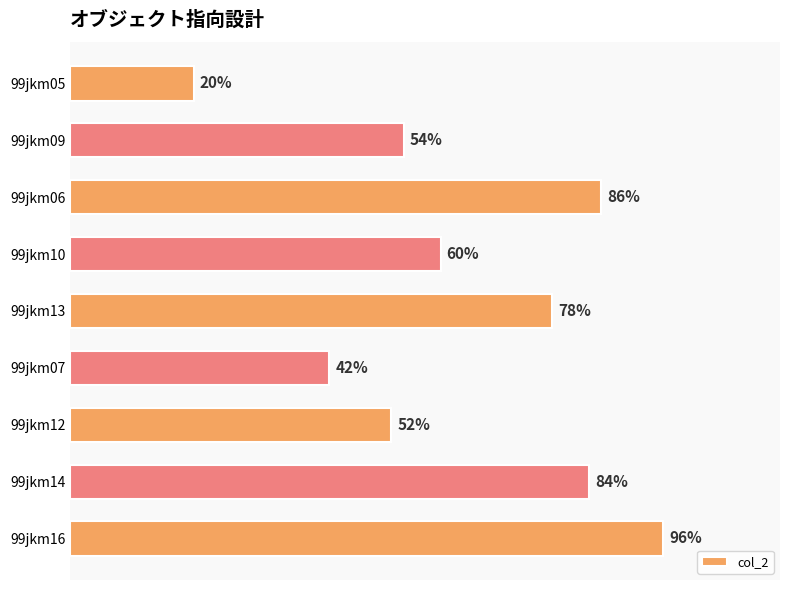

What is the label of the 6th bar from the top?

99jkm07